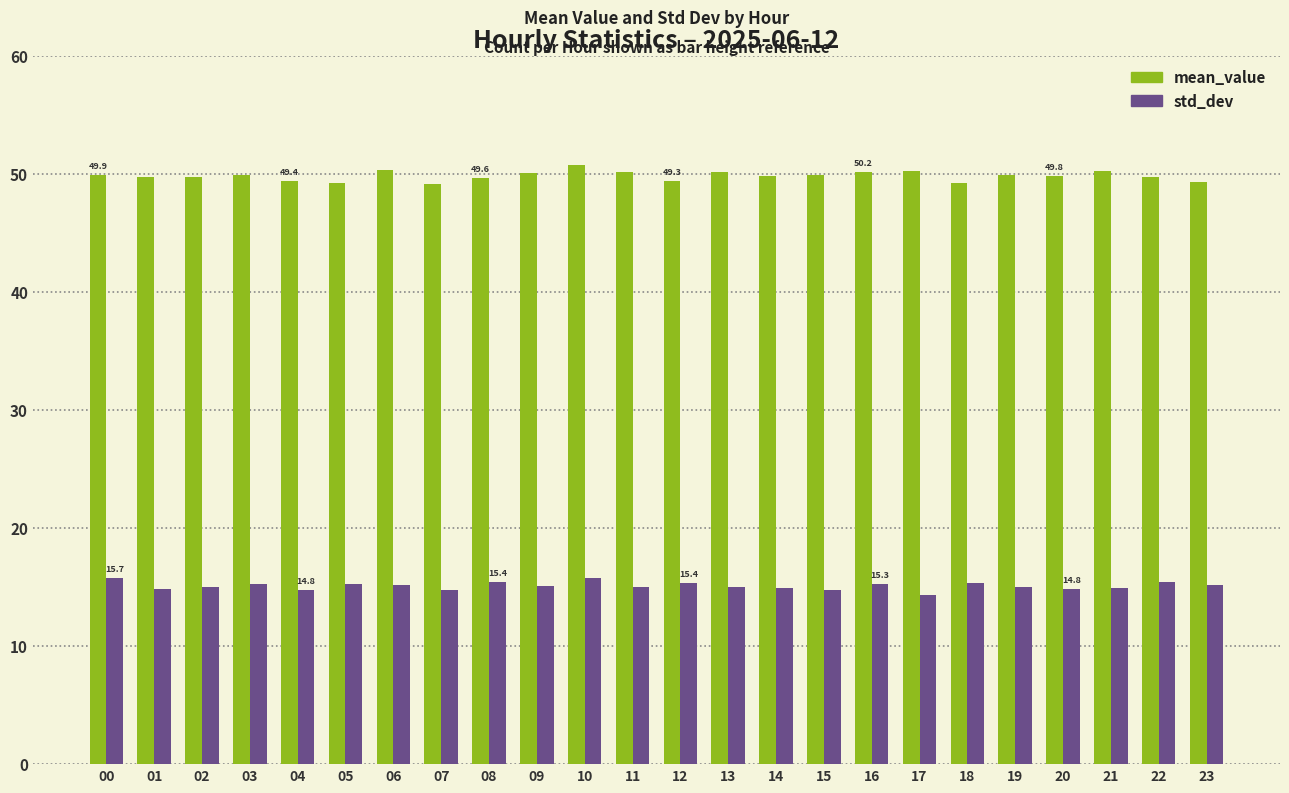

Does the chart contain any negative values?

No